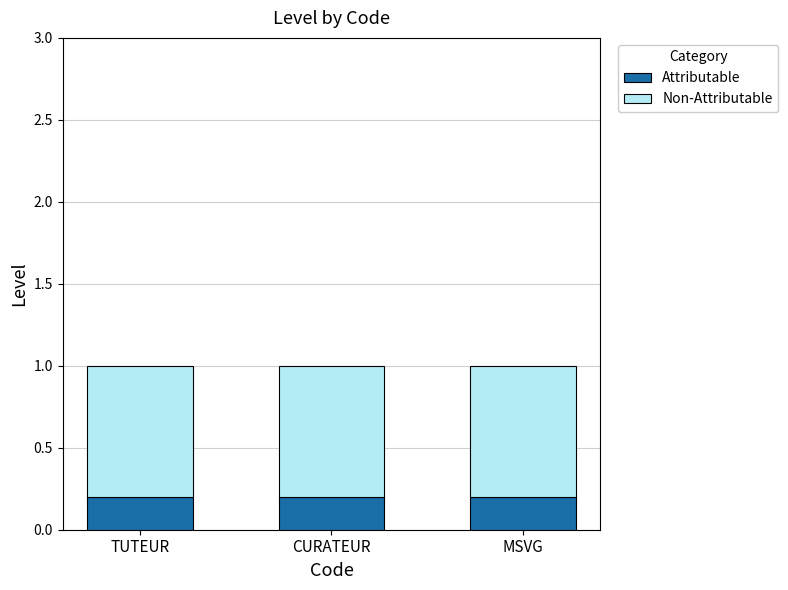

What is the total value across all series at TUTEUR?

1.0